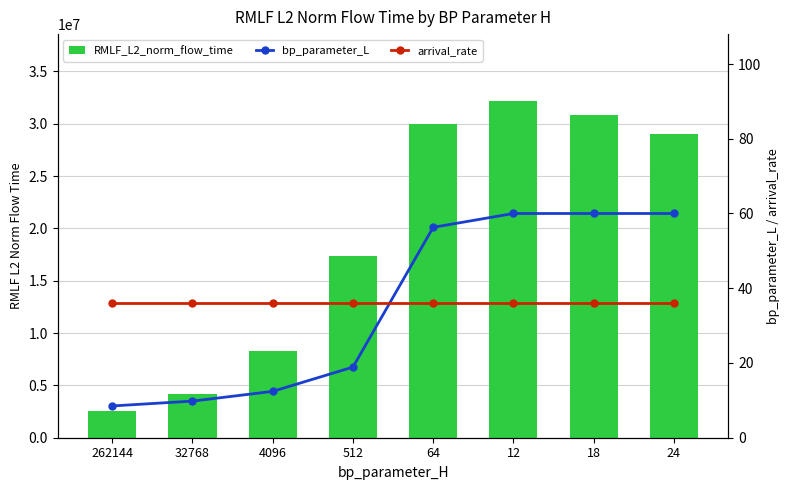

List the labels in order of bp_parameter_L value, largest first.

12, 18, 24, 64, 512, 4096, 32768, 262144